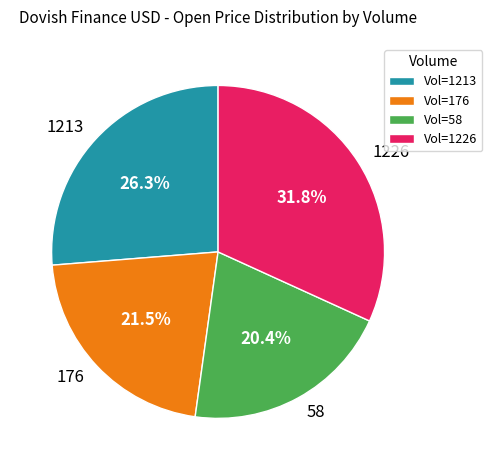

To the nearest percent, what is the combined percentage of 1226 and 58?

52%